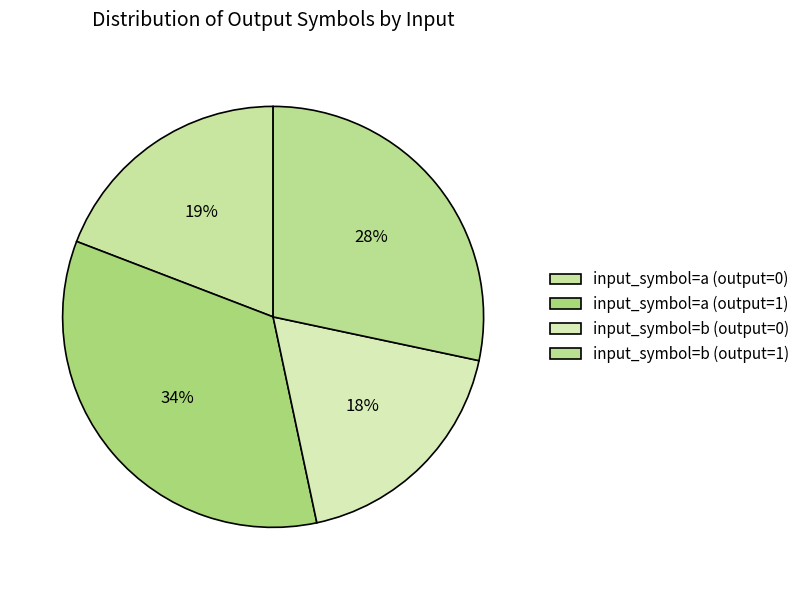

How many segments does this pie chart have?

4